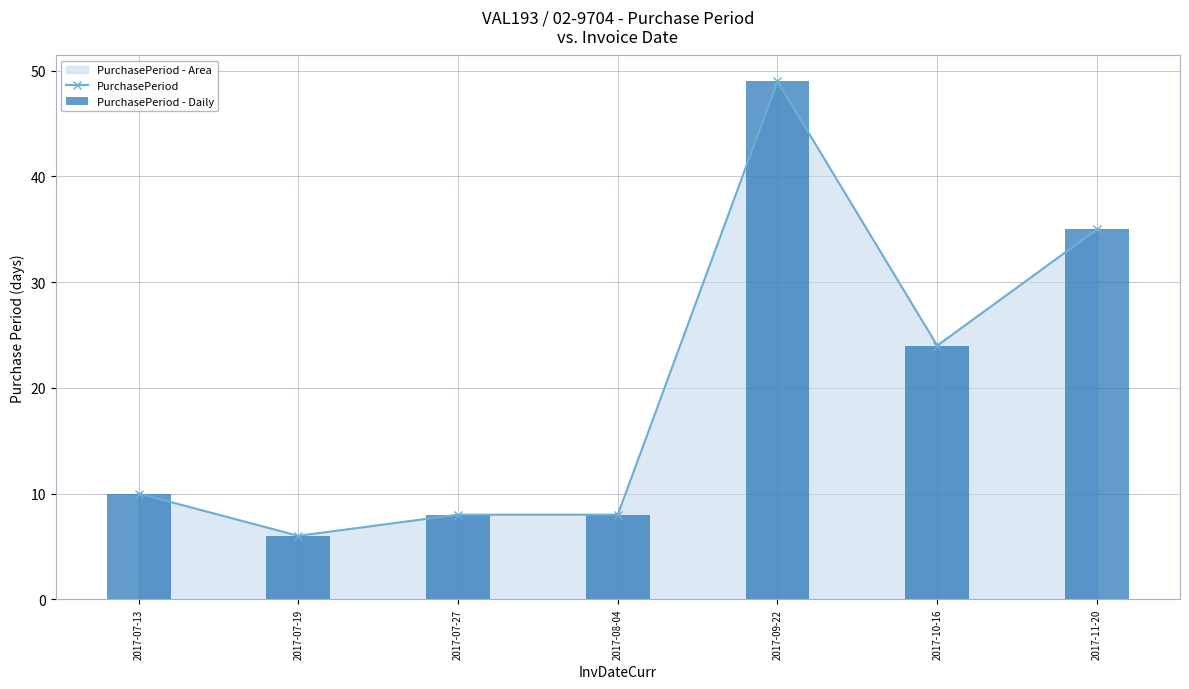

Reading left to right, list all the values displayed in this chart.

PurchasePeriod: 2017-07-13=10	2017-07-19=6	2017-07-27=8	2017-08-04=8	2017-09-22=49	2017-10-16=24	2017-11-20=35
PurchasePeriod - Daily: 2017-07-13=10	2017-07-19=6	2017-07-27=8	2017-08-04=8	2017-09-22=49	2017-10-16=24	2017-11-20=35